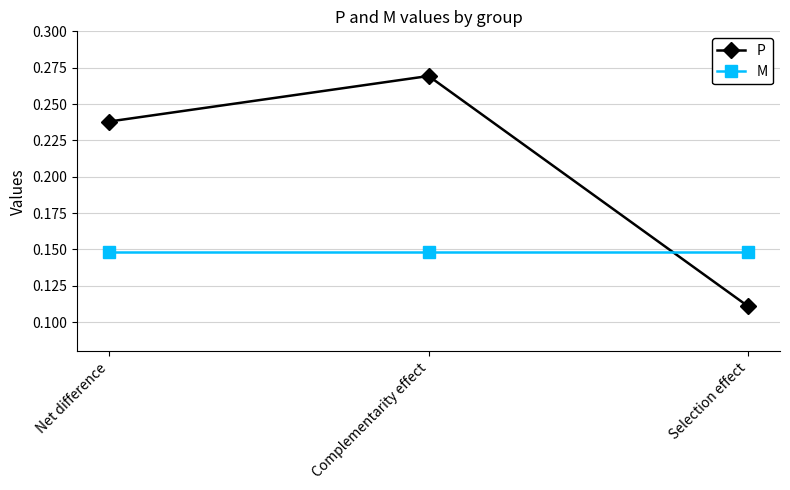

True or false: M has a value of 0.2 at Complementarity effect.

False